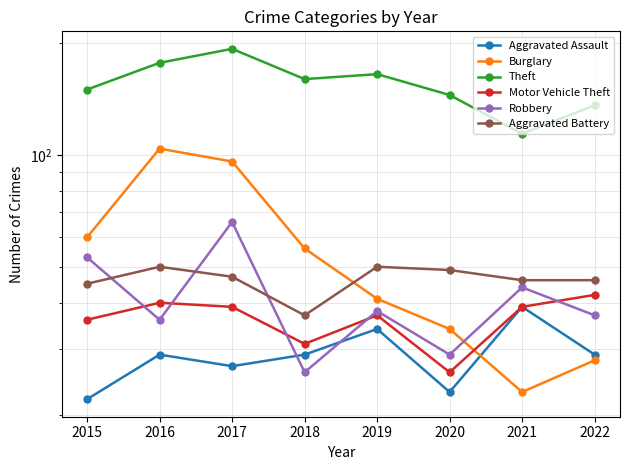

At which category does Theft reach its first local valley?

2018